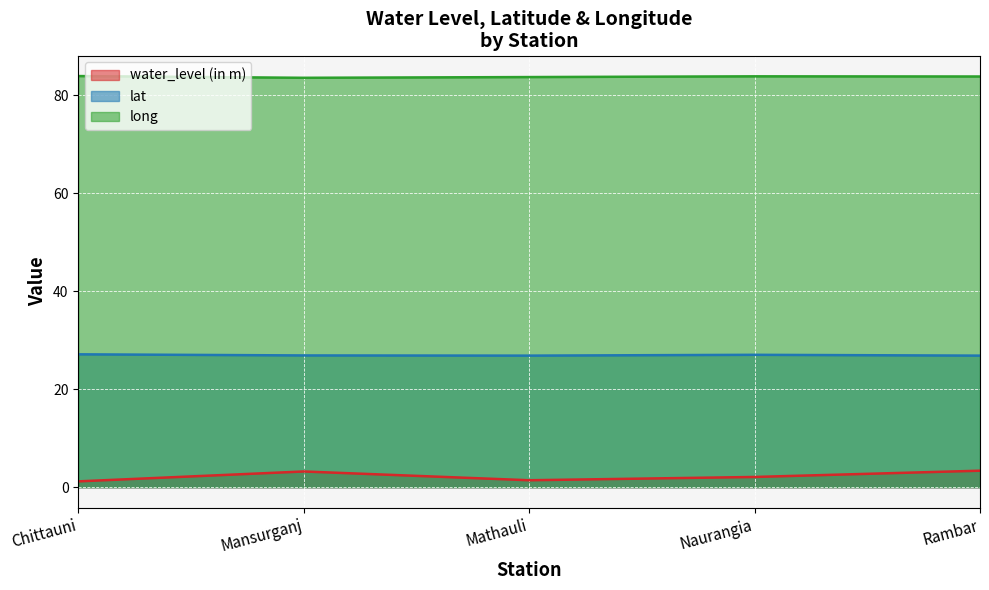

At Mathauli, list the series in order from smallest to largest.

water_level (in m), lat, long